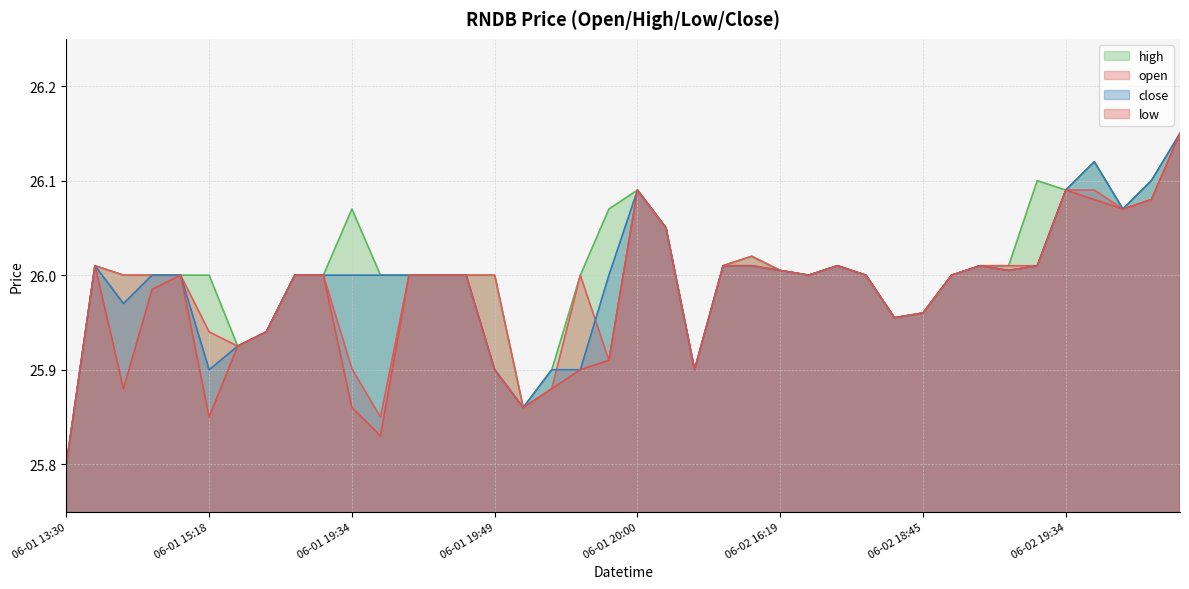

True or false: open has more than 2 points higher than both neighbors.

True